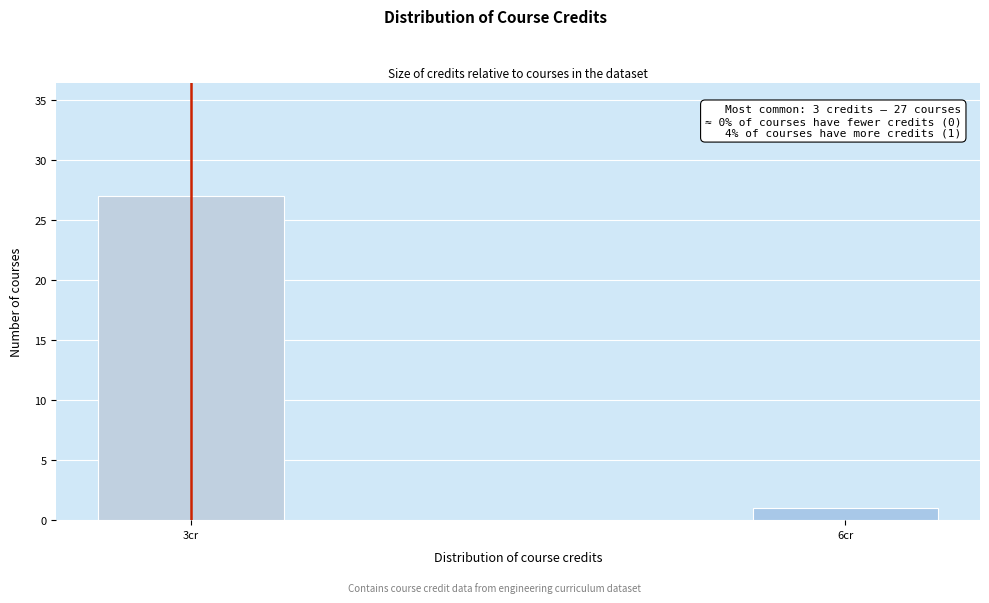

Reading left to right, what are all the values shown in this chart?

3cr=27	6cr=1